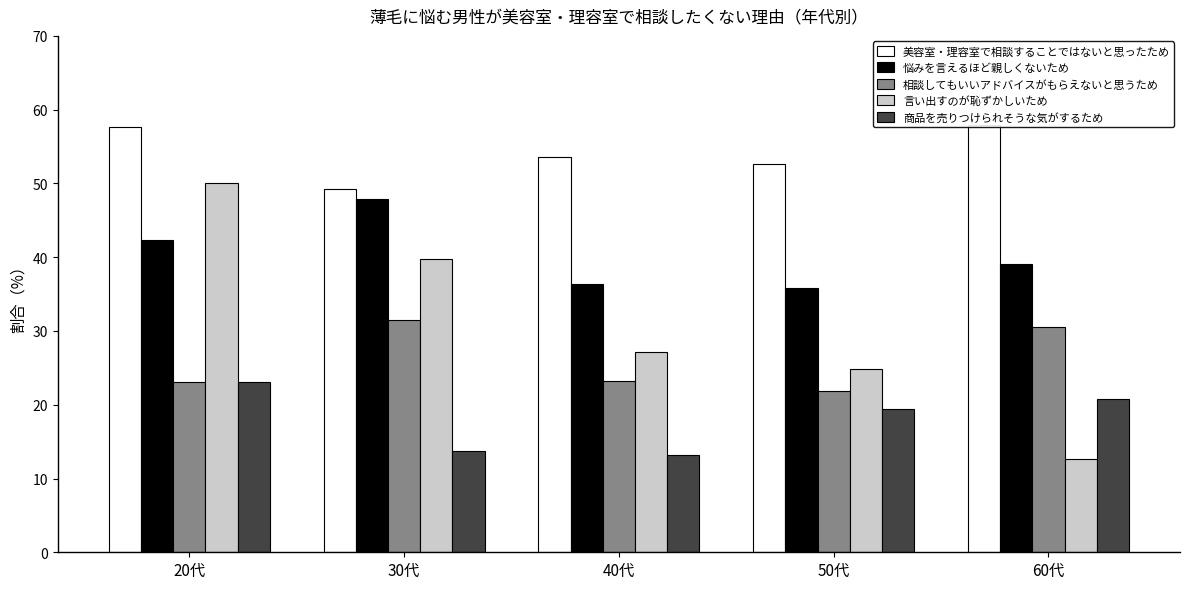

What is the value of the 美容室・理容室で相談することではないと思ったため bar at the 1st from the left?

57.7